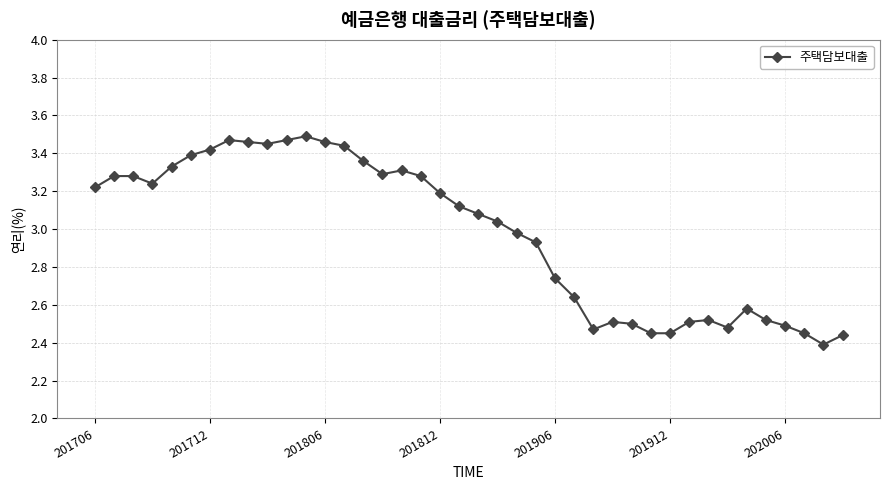

What is the difference between the maximum and minimum values?

1.1